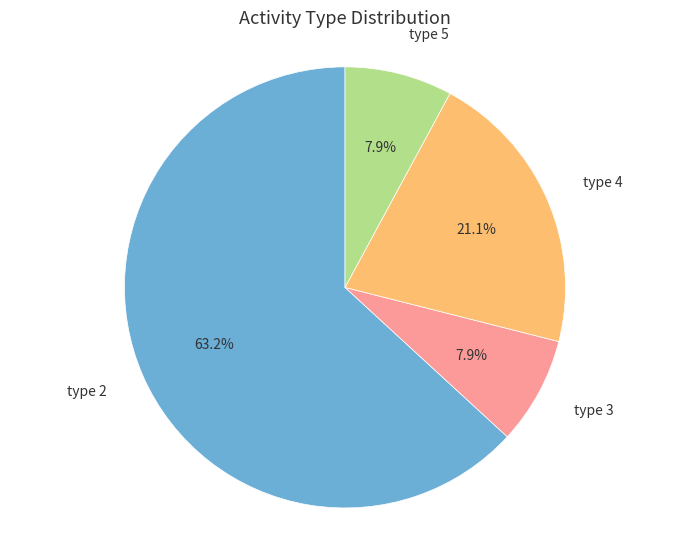

Approximately how many times larger is the value at type 4 compared to type 2?

0.3